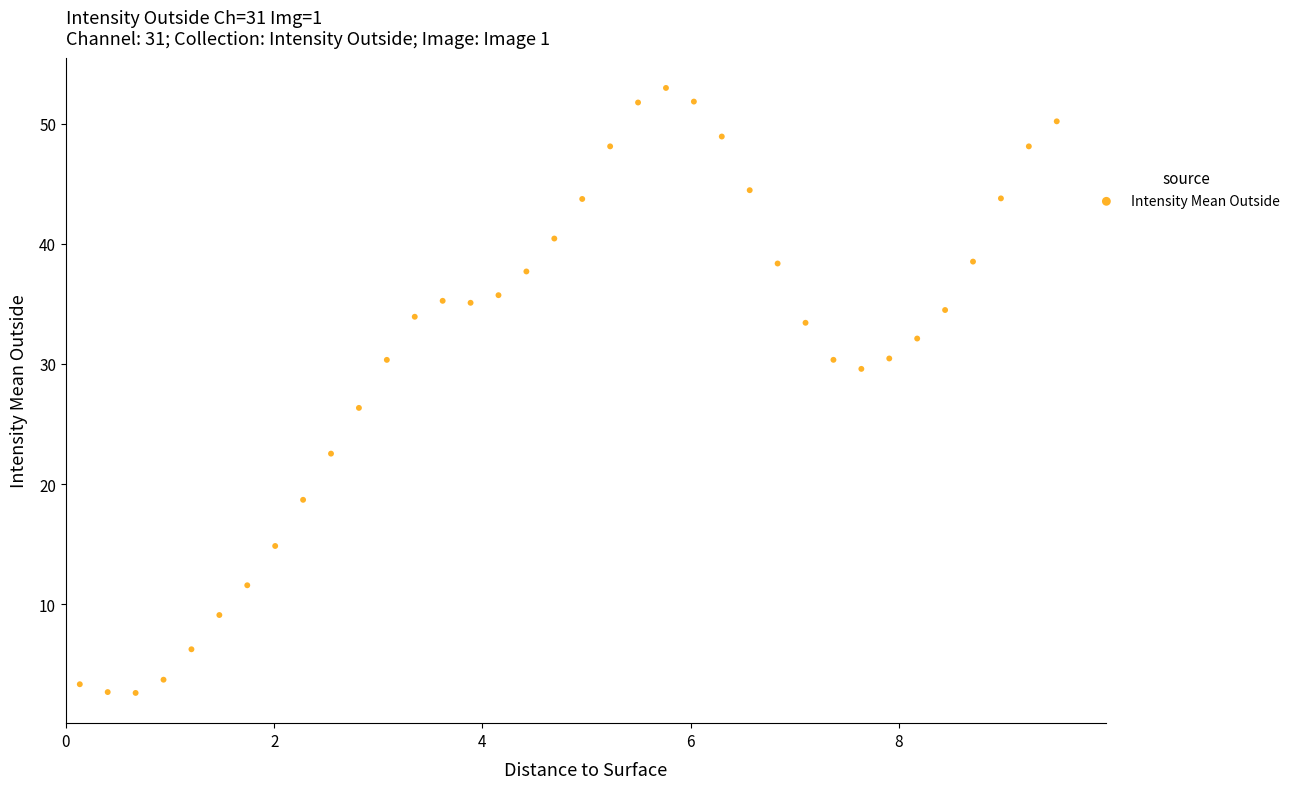

What is the range of Y values (max minus min)?

50.4